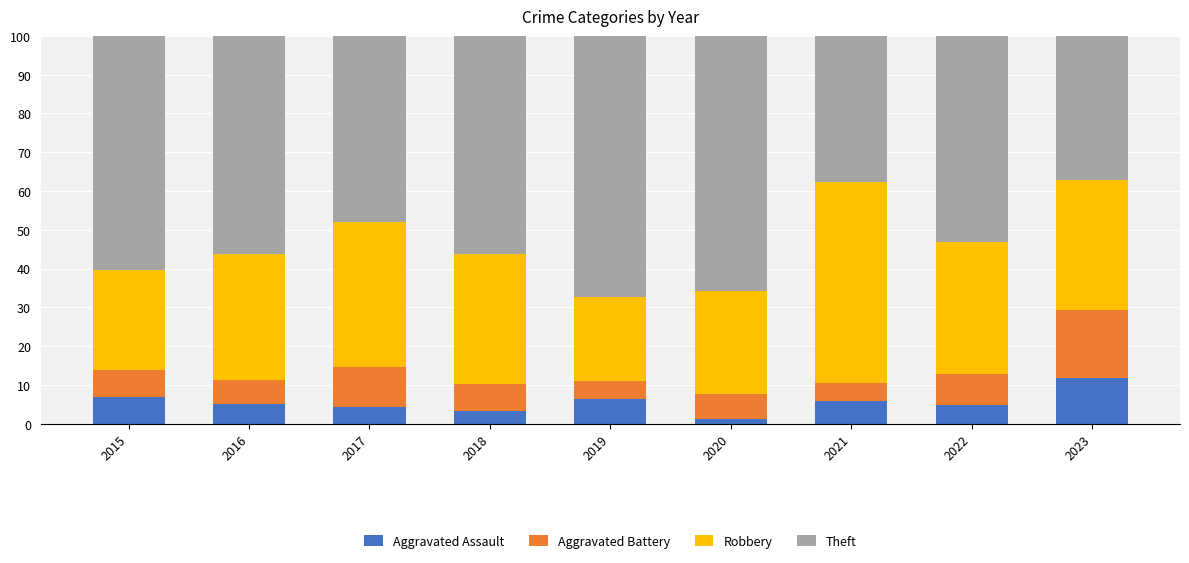

True or false: Aggravated Assault has a value of 6.4 at 2019.

True